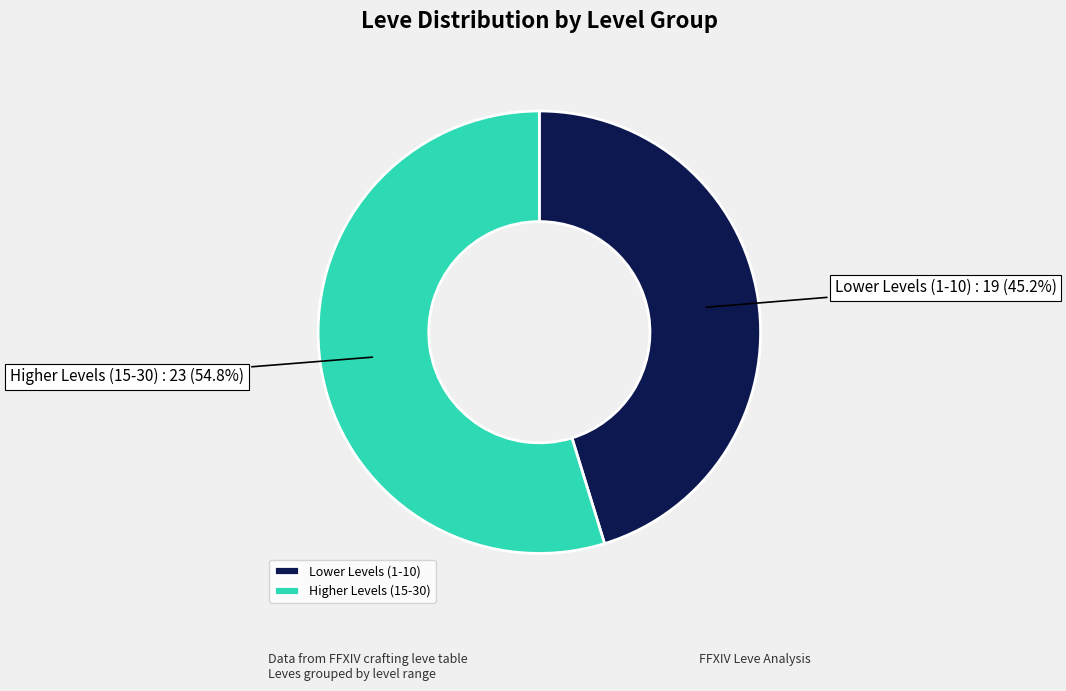

Does any single category account for the majority?

Yes